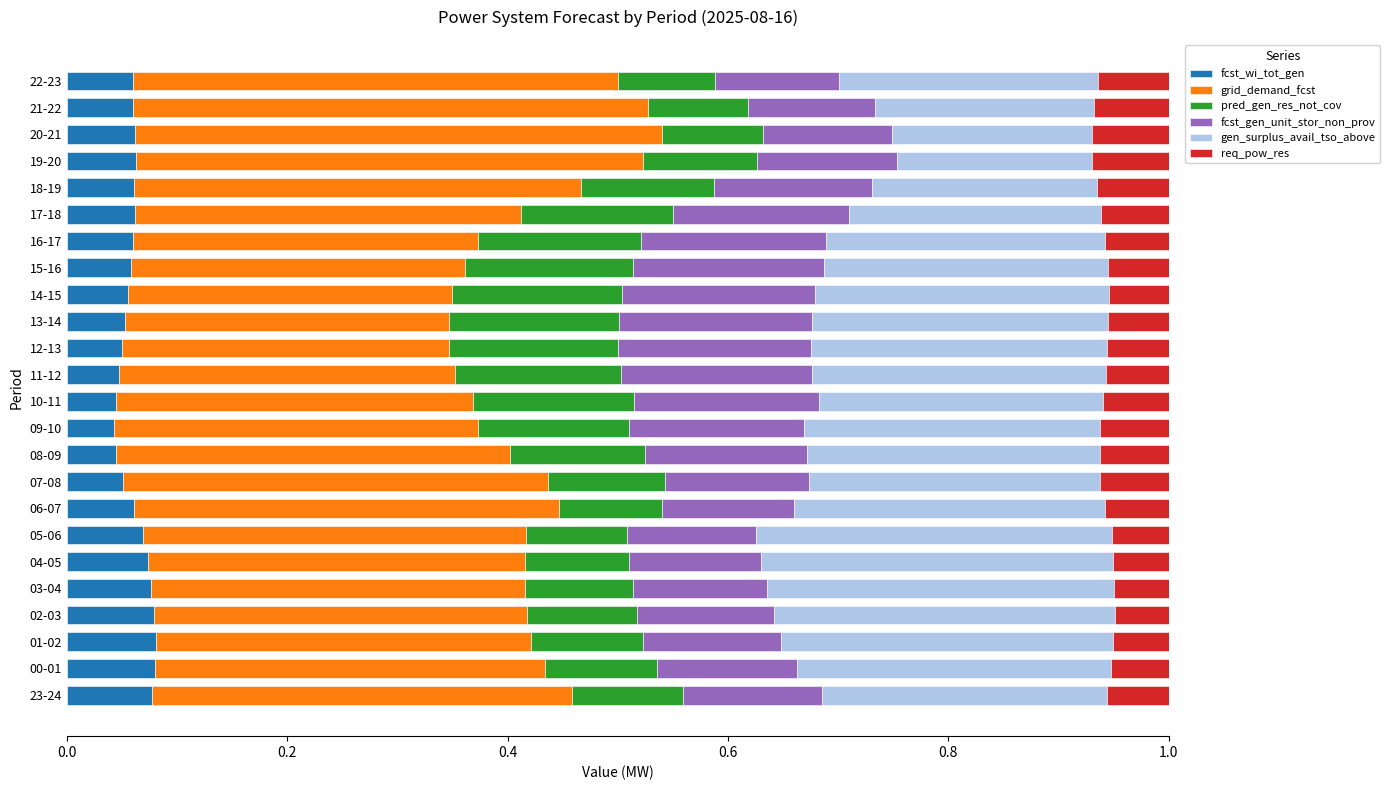

What is the total value across all series at 21-22?

1.0